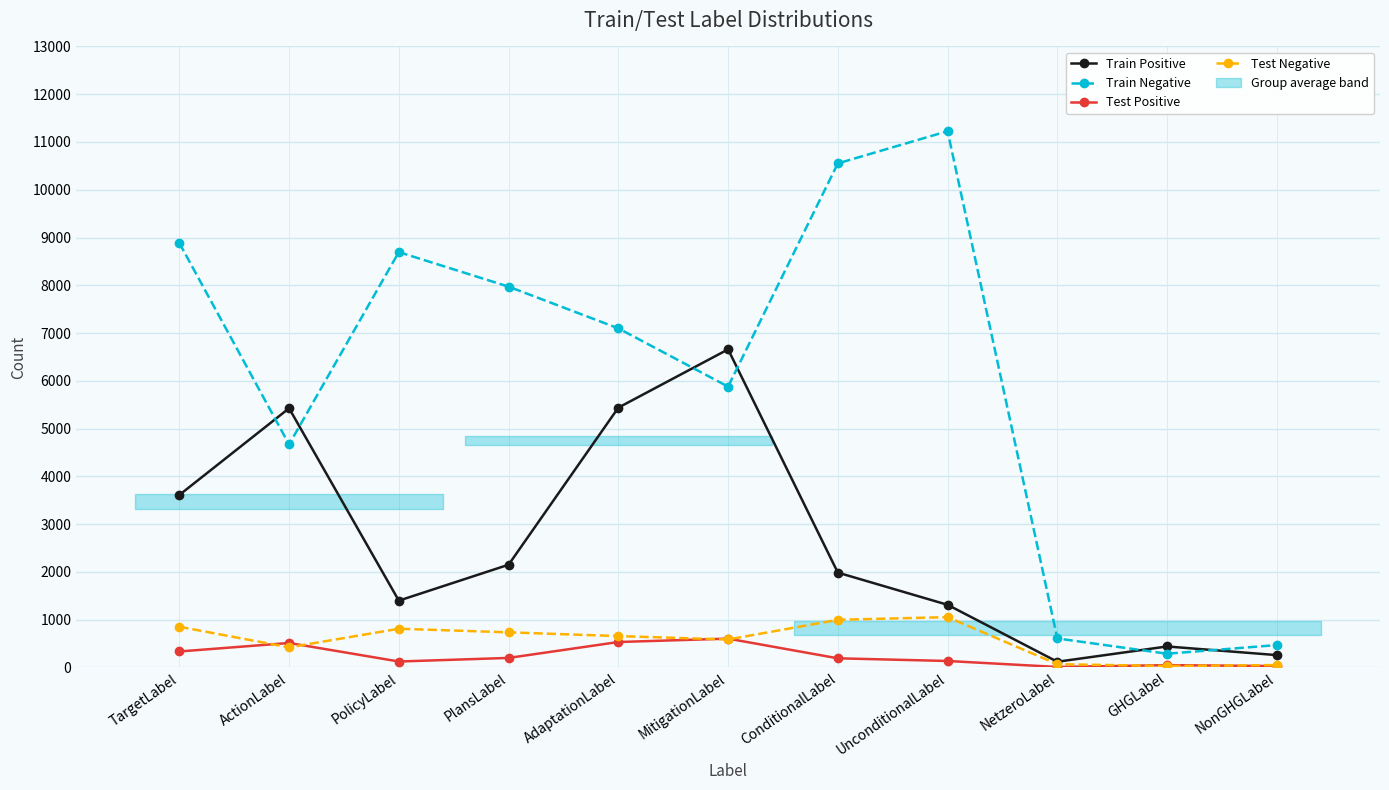

Count the number of data series in this chart.

4